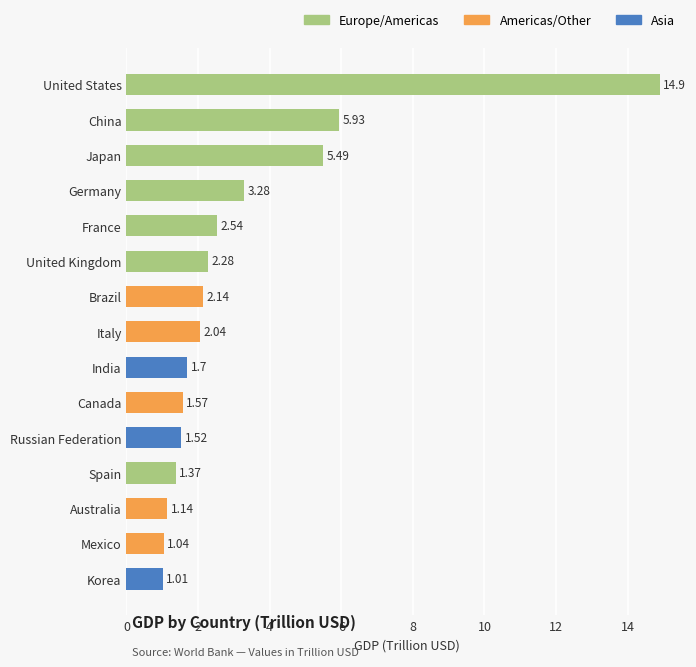

Which category has the highest value across all series?

United States